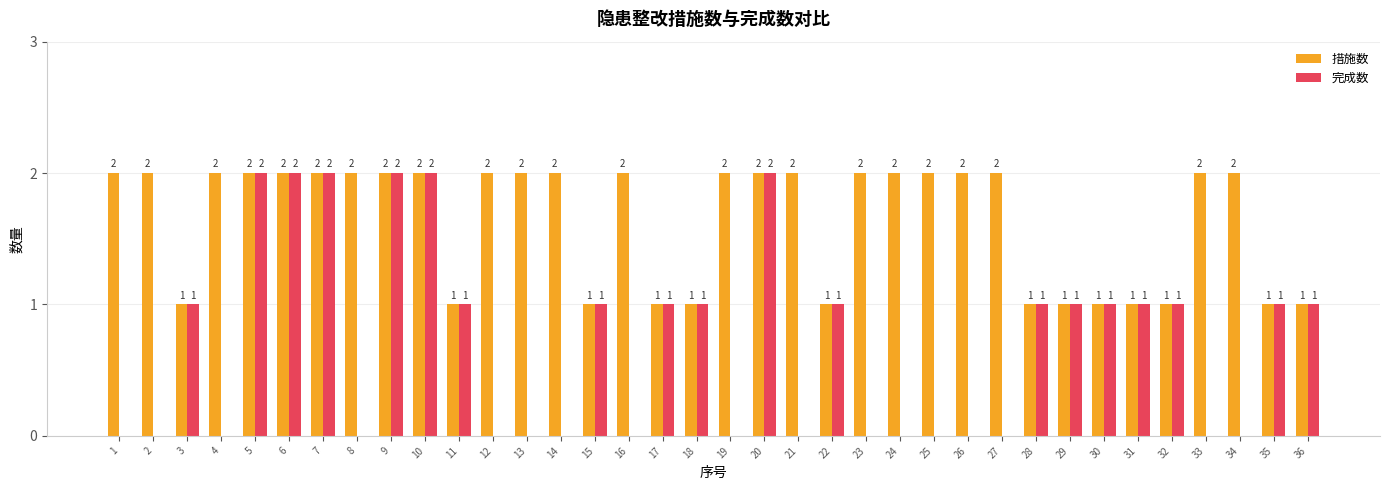

Read the 措施数 value at 30.

1